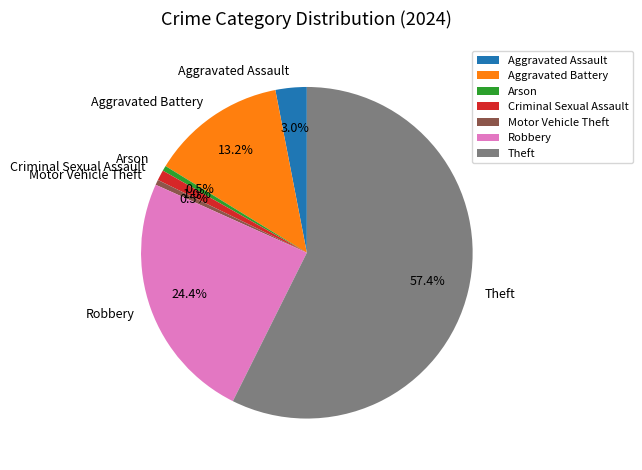

What is the ratio of the value at Aggravated Battery to the value at Robbery?

0.5